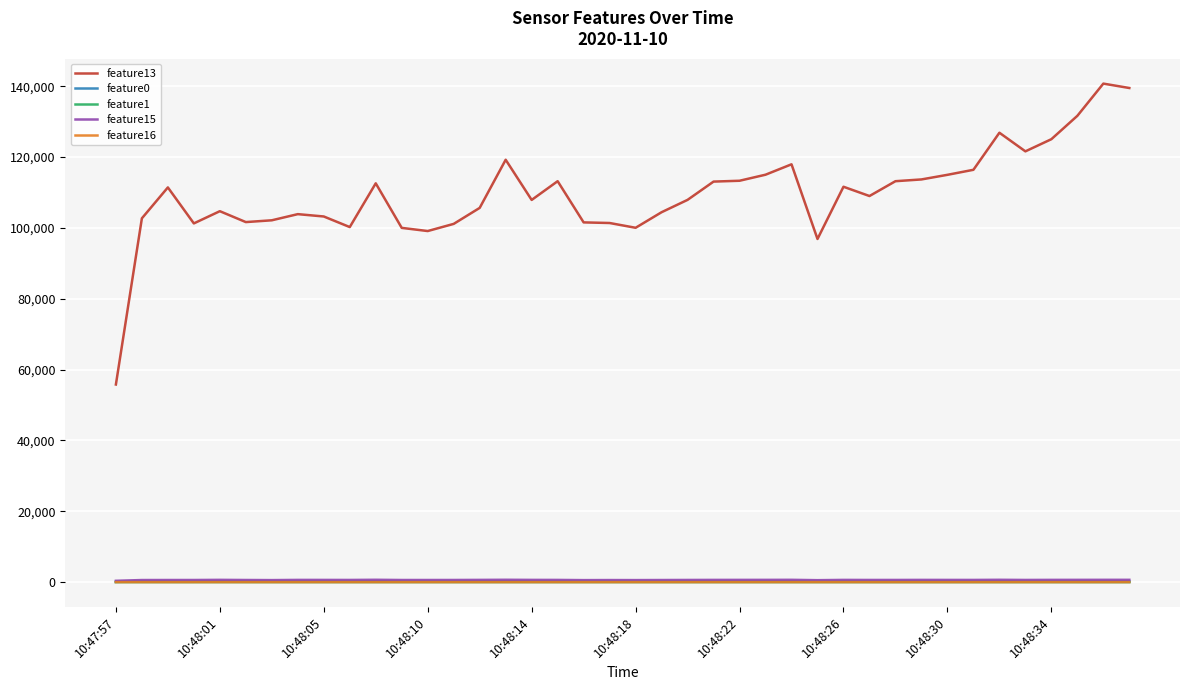

What is the greatest value displayed?

140734.0